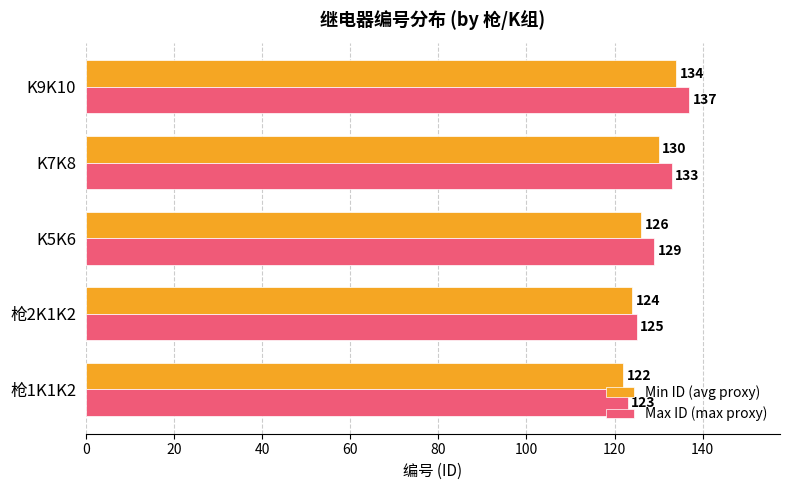

Which series changed the most between 枪1K1K2 and K5K6?

Max ID (max proxy)